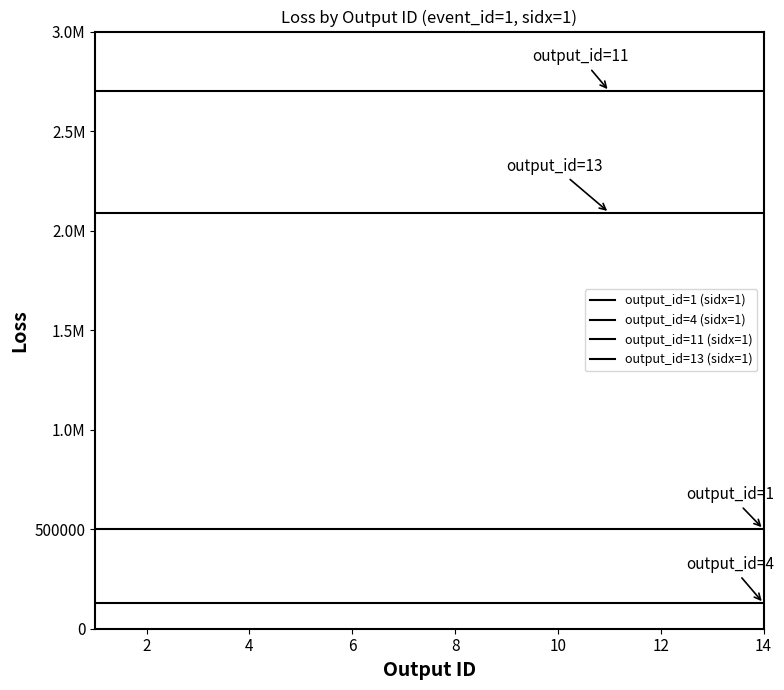

What is the label of the 3rd point from the left?

4